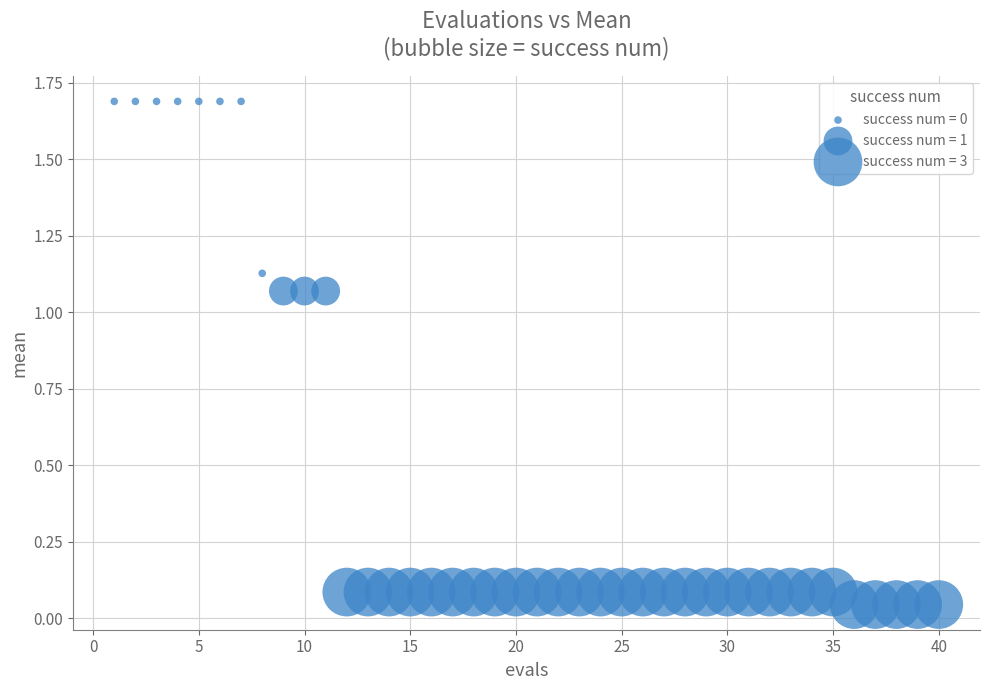

What is the range of X values (max minus min)?

39.0